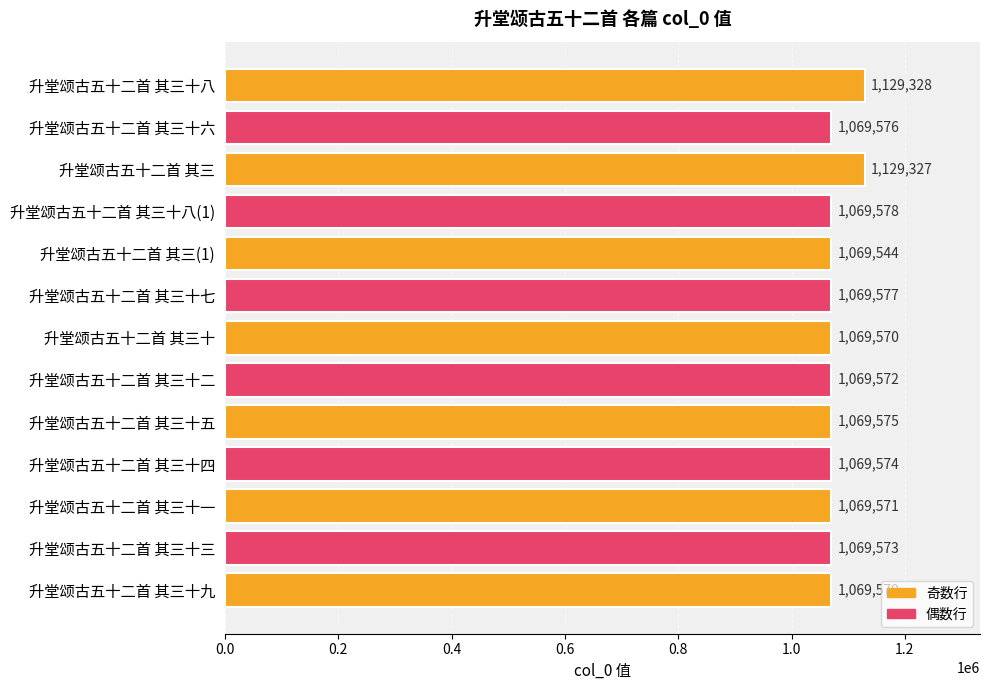

List the labels in order of value, smallest first.

升堂颂古五十二首 其三(1), 升堂颂古五十二首 其三十, 升堂颂古五十二首 其三十一, 升堂颂古五十二首 其三十二, 升堂颂古五十二首 其三十三, 升堂颂古五十二首 其三十四, 升堂颂古五十二首 其三十五, 升堂颂古五十二首 其三十六, 升堂颂古五十二首 其三十七, 升堂颂古五十二首 其三十八(1), 升堂颂古五十二首 其三十九, 升堂颂古五十二首 其三, 升堂颂古五十二首 其三十八